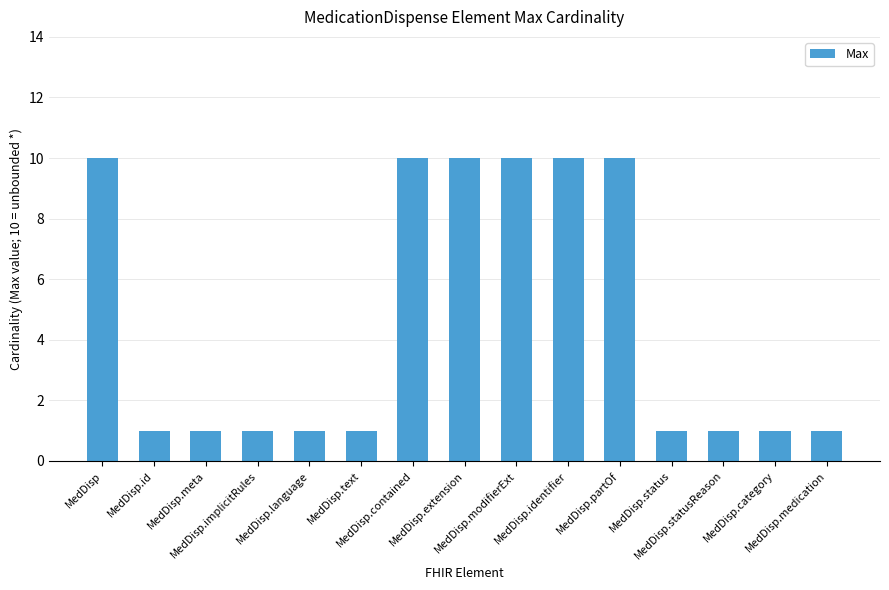

Which has a higher value, MedDisp.partOf or MedDisp.text?

MedDisp.partOf